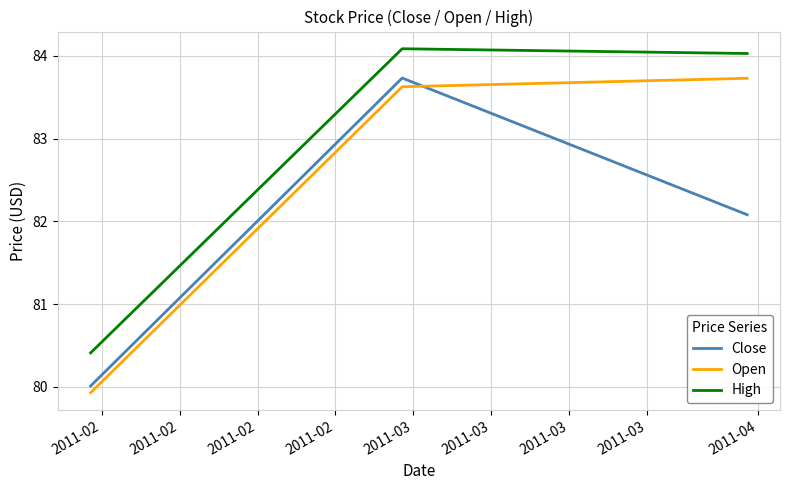

What is the difference between the maximum and second lowest values in the Close series?

1.7